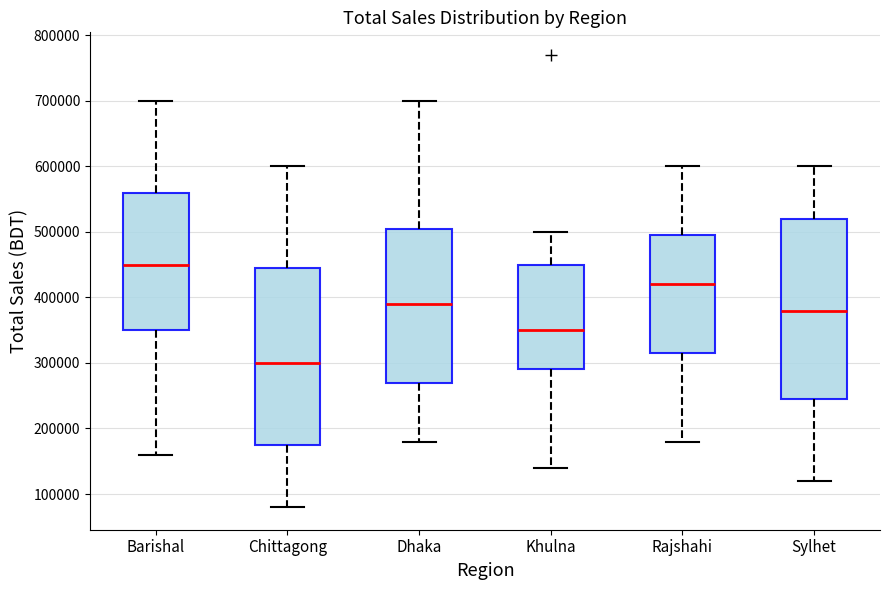

Which box's median line is the highest?

Barishal